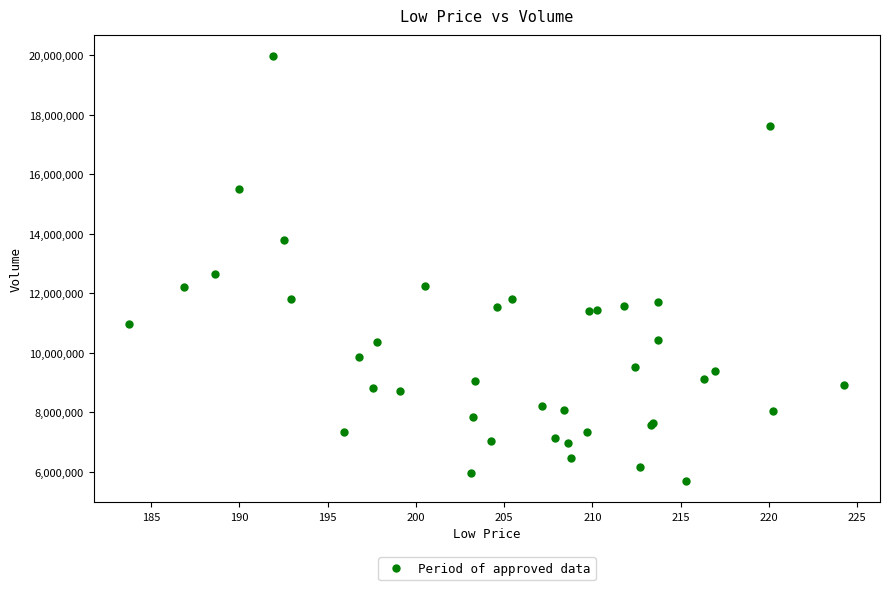

What Y value in the scatter plot is closest to 12836650?

12670100